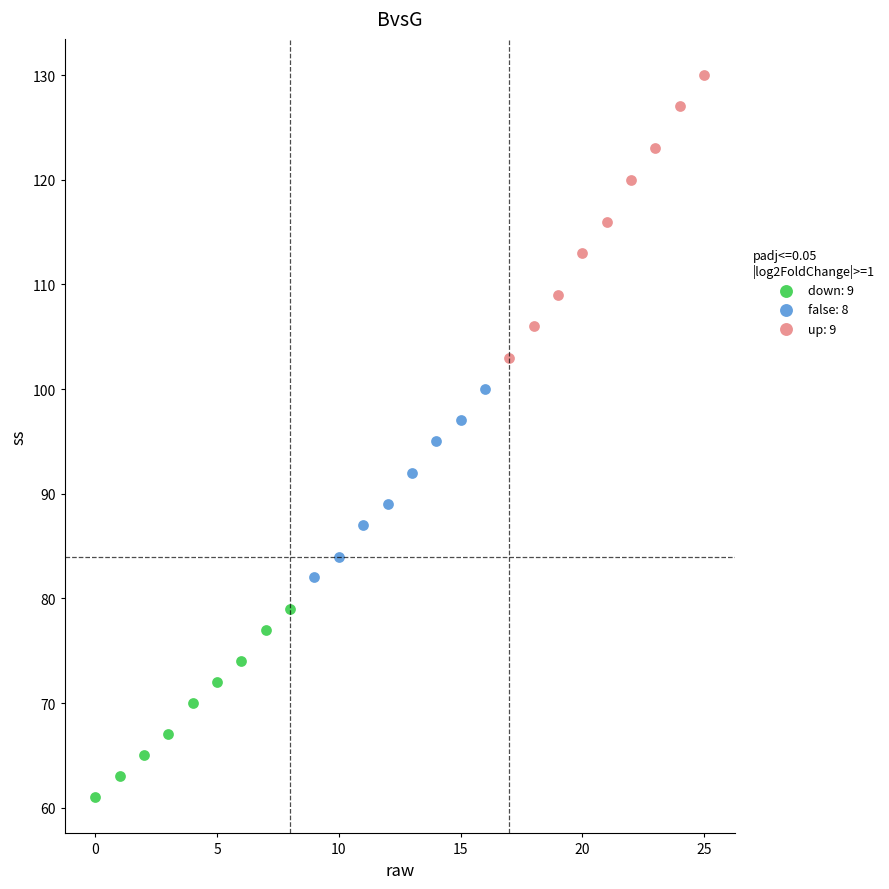

Which series reaches the minimum Y coordinate?

down: 9